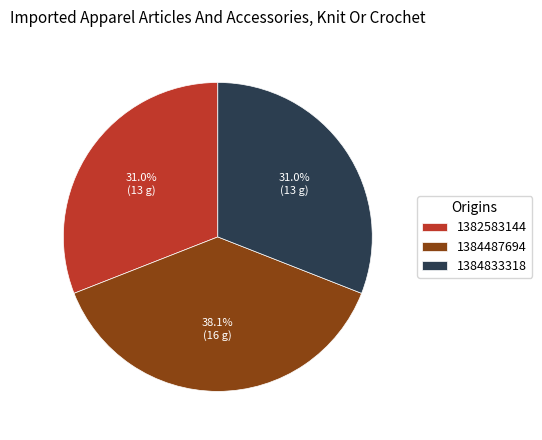

What is the ratio of the value at 1384833318 to the value at 1382583144?

1.0